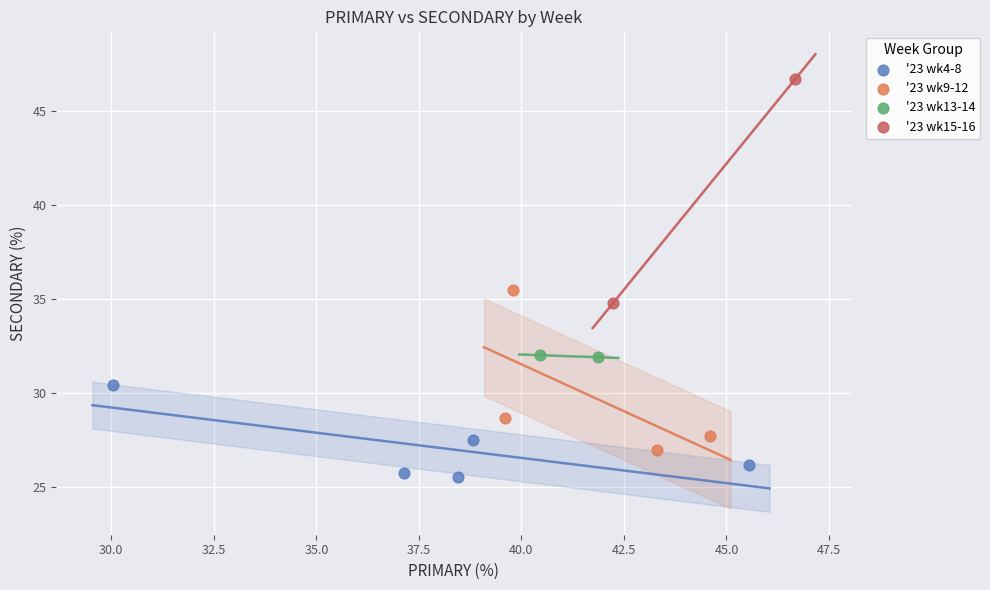

Which series has the widest spread of Y values?

'23 wk15-16